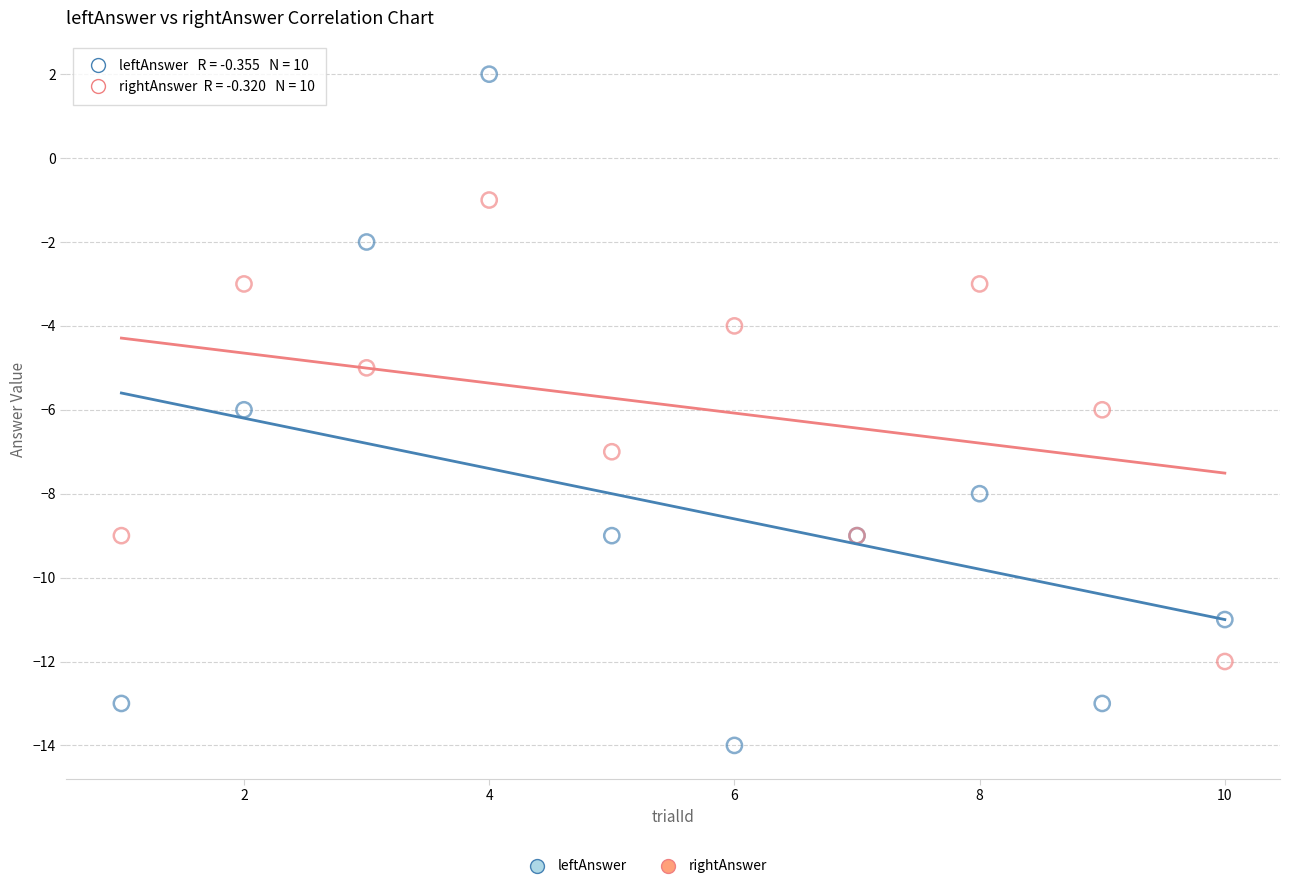

Which series contains the highest Y value?

leftAnswer